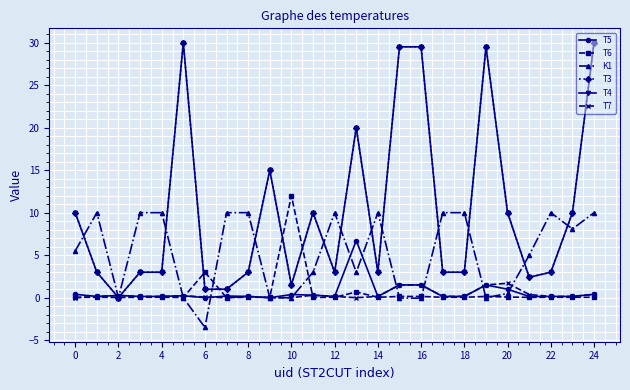

What is the sum of all T4 values?

256.4